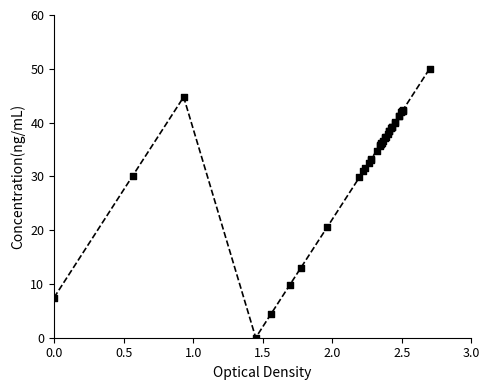

Which series contains the lowest Y value?

VALUE